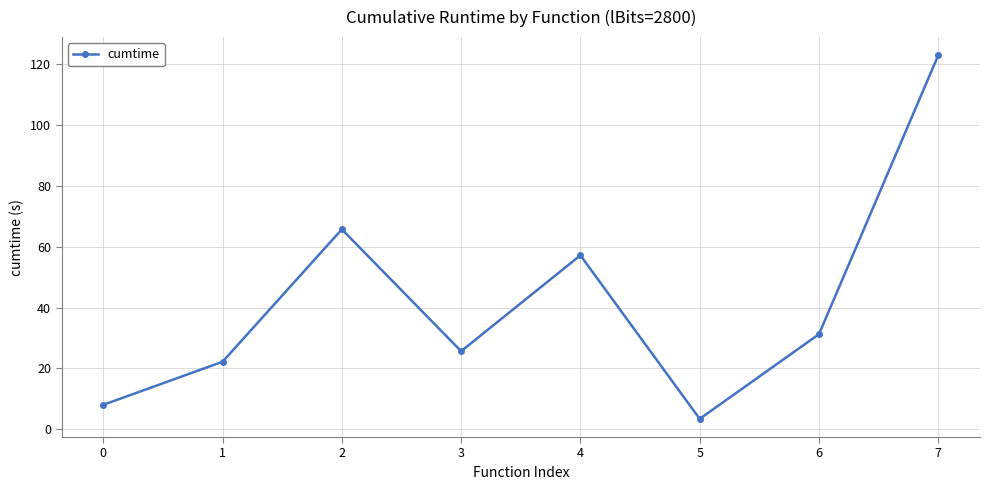

Does the chart have visible grid lines?

Yes